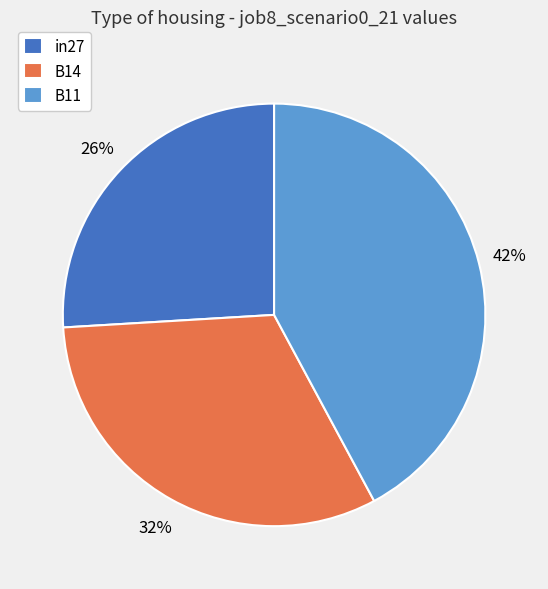

Which has a higher value, in27 or B14?

B14